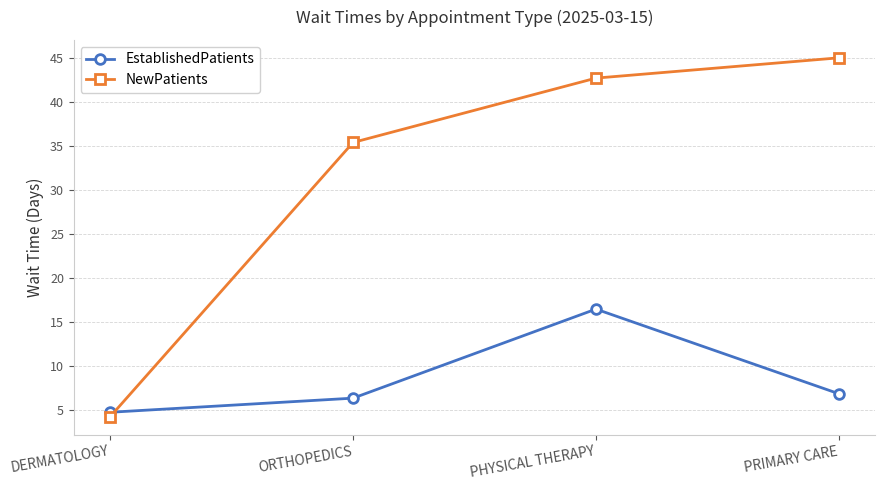

What is the approximate value of NewPatients at PHYSICAL THERAPY?

42.7